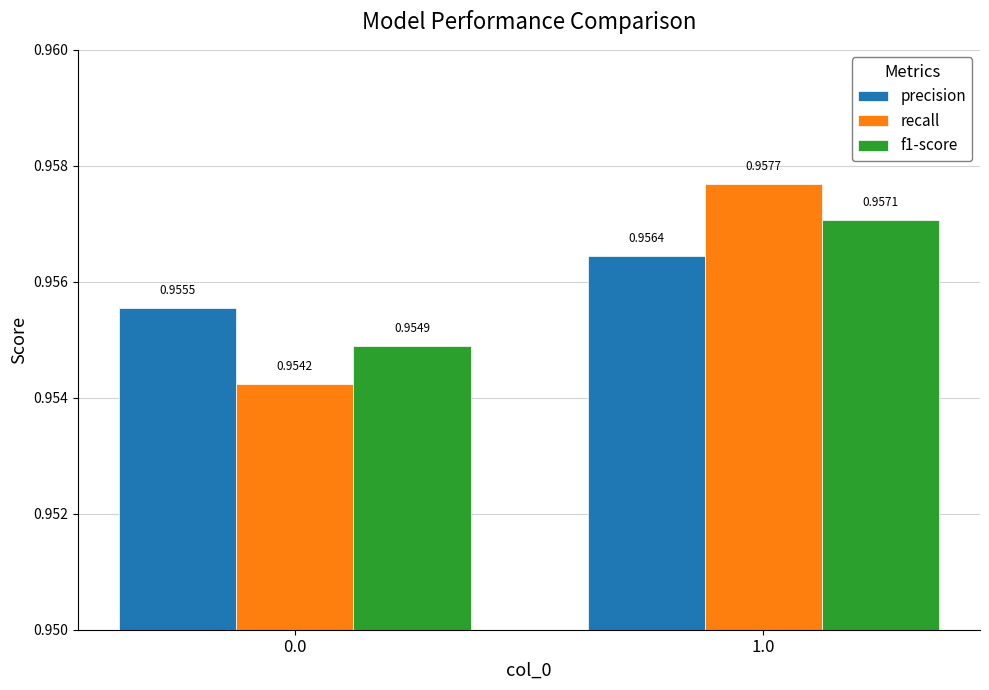

Count the f1-score values in the range 0 to 1.

2